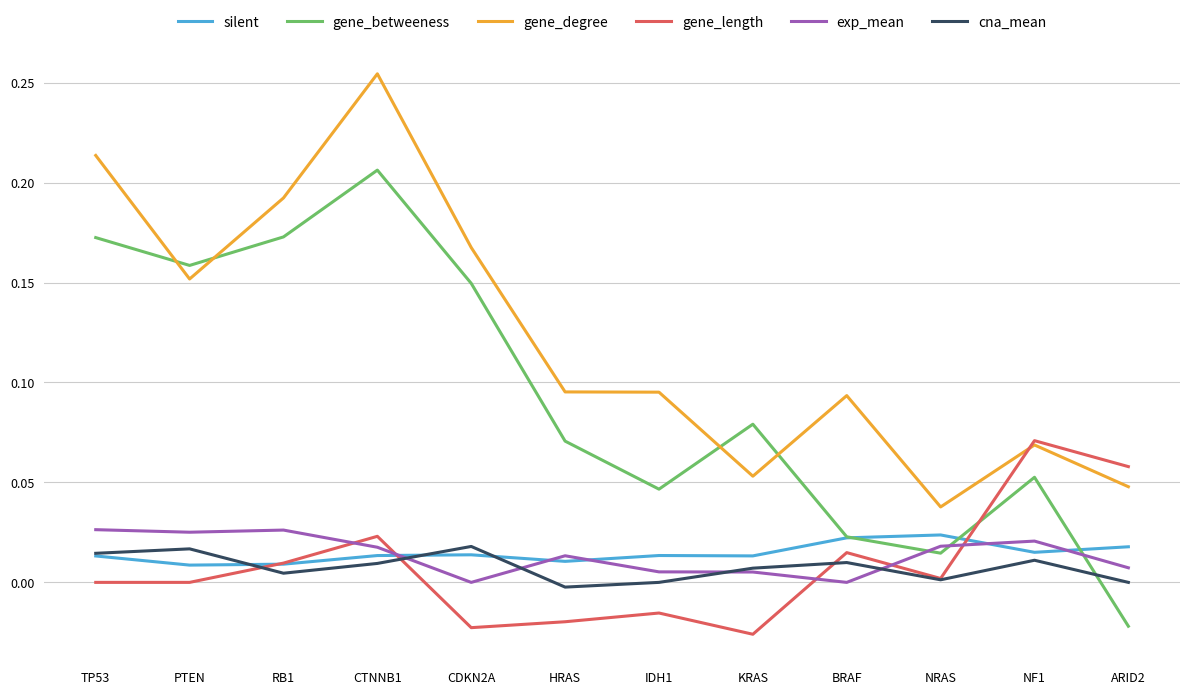

How many values in the gene_betweeness series are below 0?

1